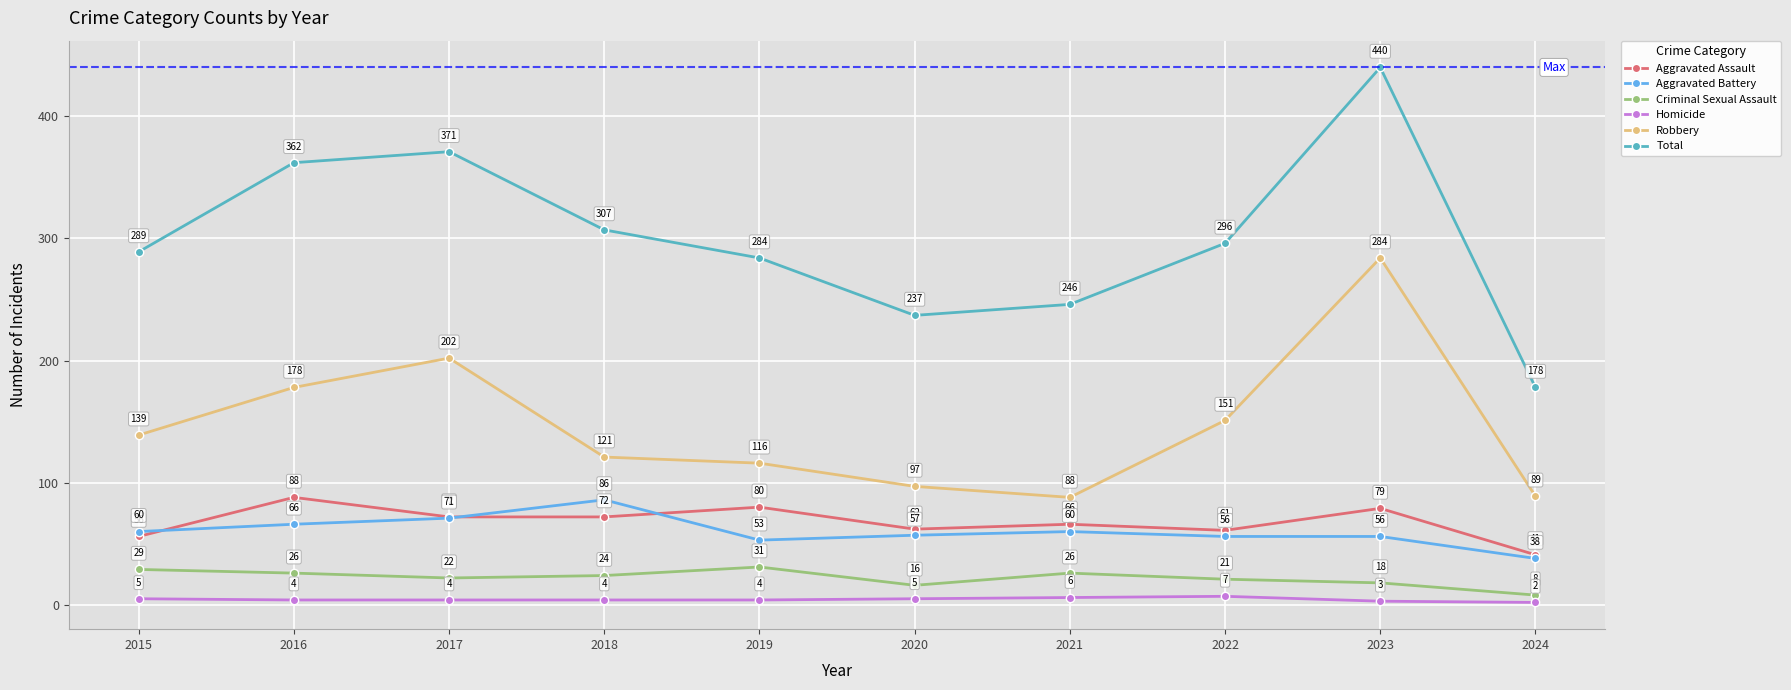

Rank the series at 2020 from lowest to highest value.

Homicide, Criminal Sexual Assault, Aggravated Battery, Aggravated Assault, Robbery, Total